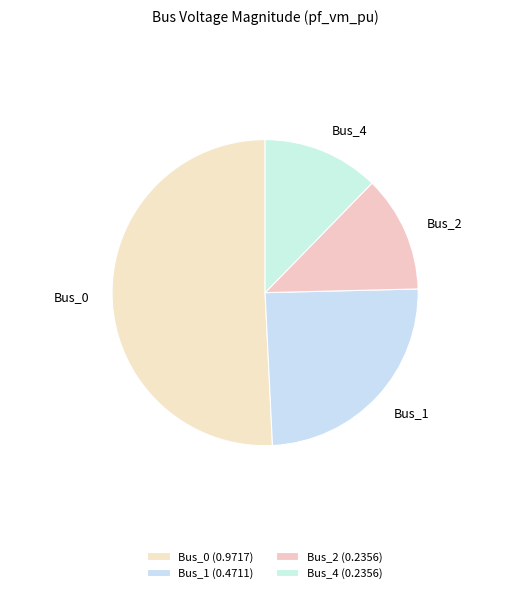

How many segments does this pie chart have?

4